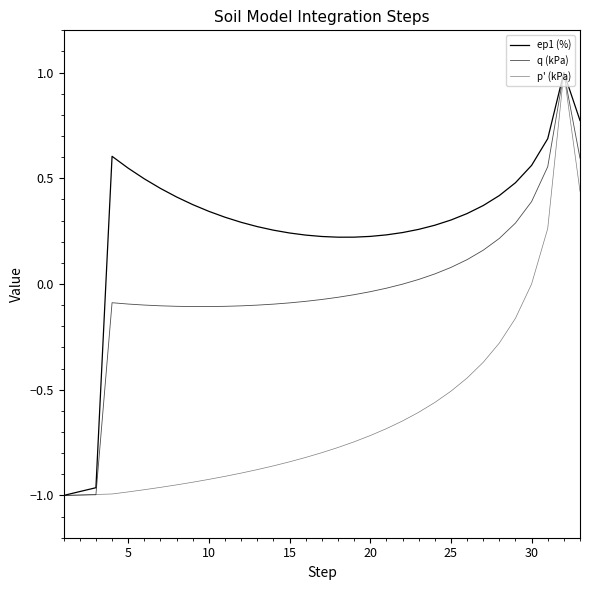

How many lines are shown in the chart?

3